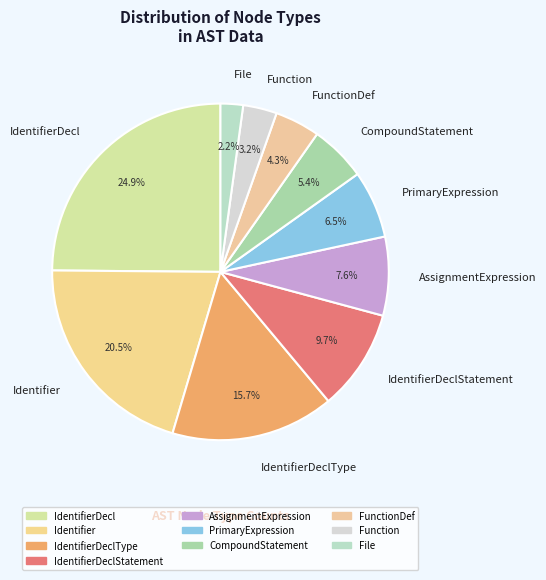

Rank the categories by value from lowest to highest.

File, Function, FunctionDef, CompoundStatement, PrimaryExpression, AssignmentExpression, IdentifierDeclStatement, IdentifierDeclType, Identifier, IdentifierDecl